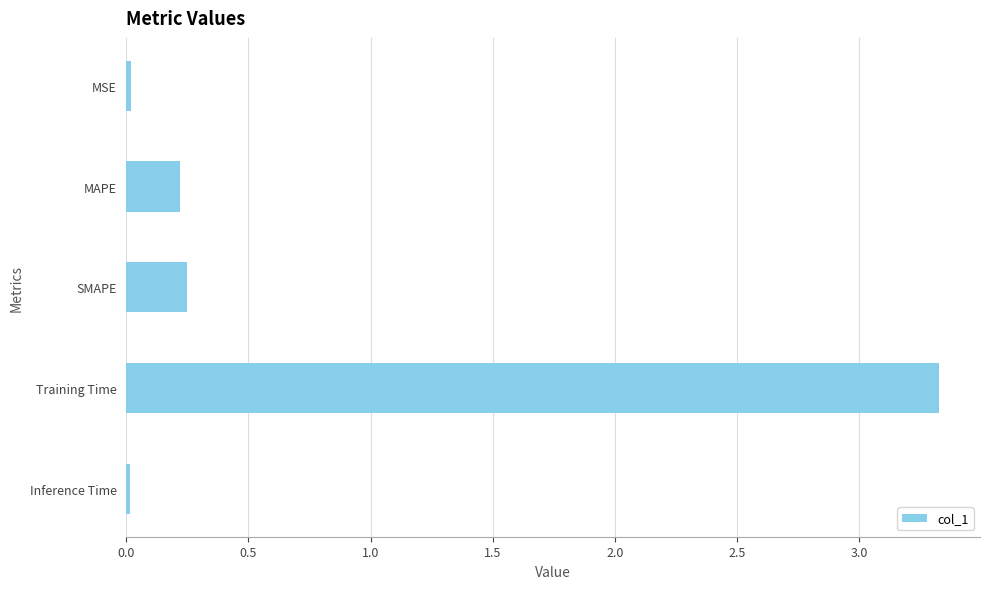

What is the maximum value shown in the chart?

3.3